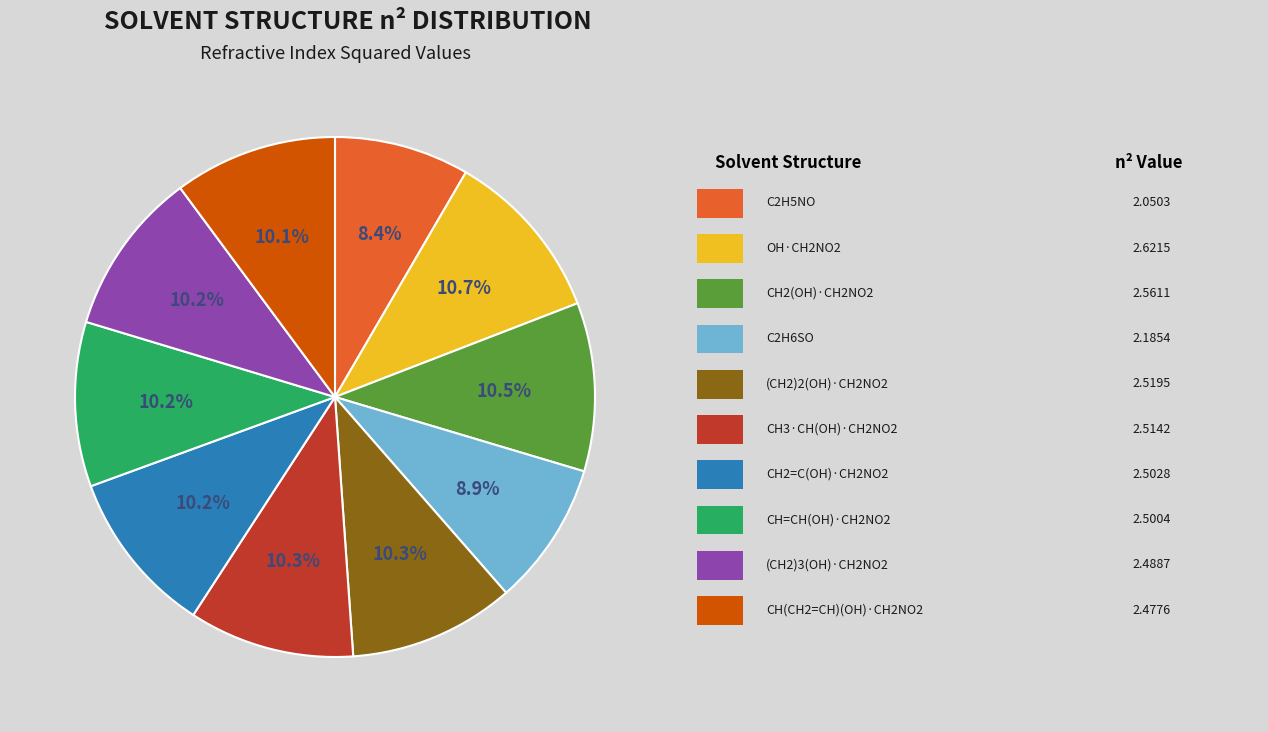

Is there a majority slice in this chart?

No